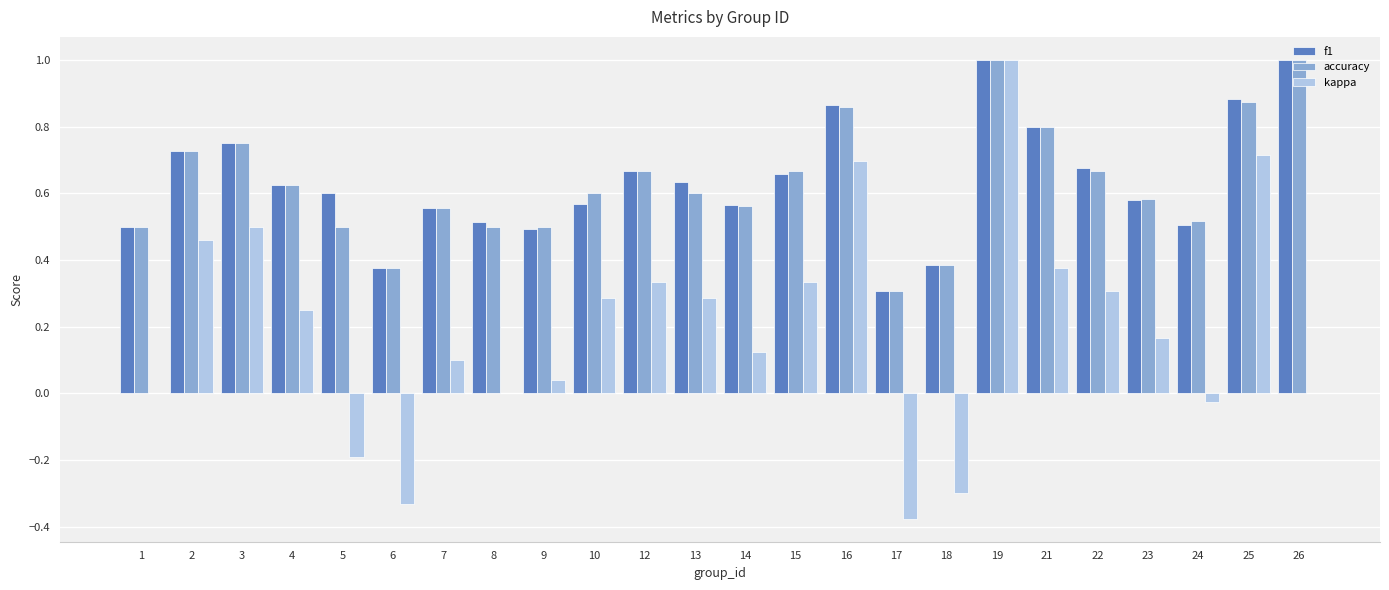

How many groups of bars are there?

24